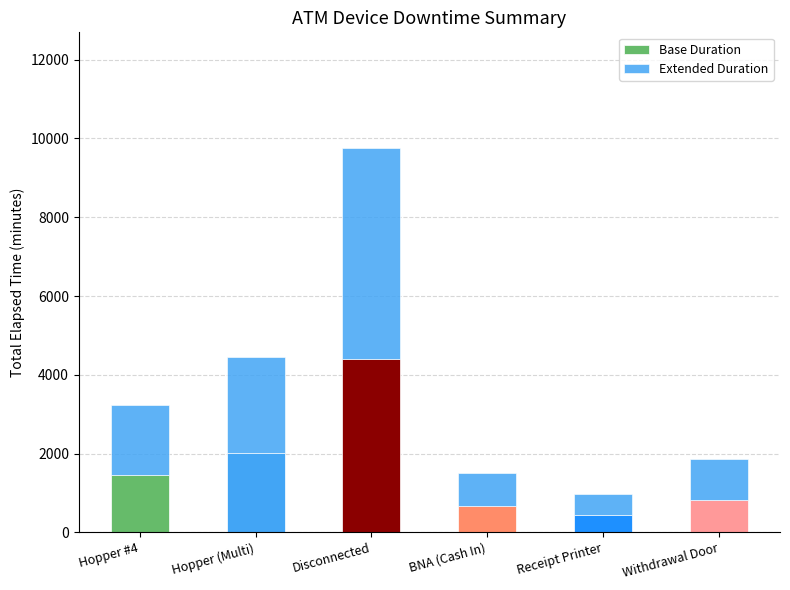

Which series has the largest total across all categories?

Extended Duration